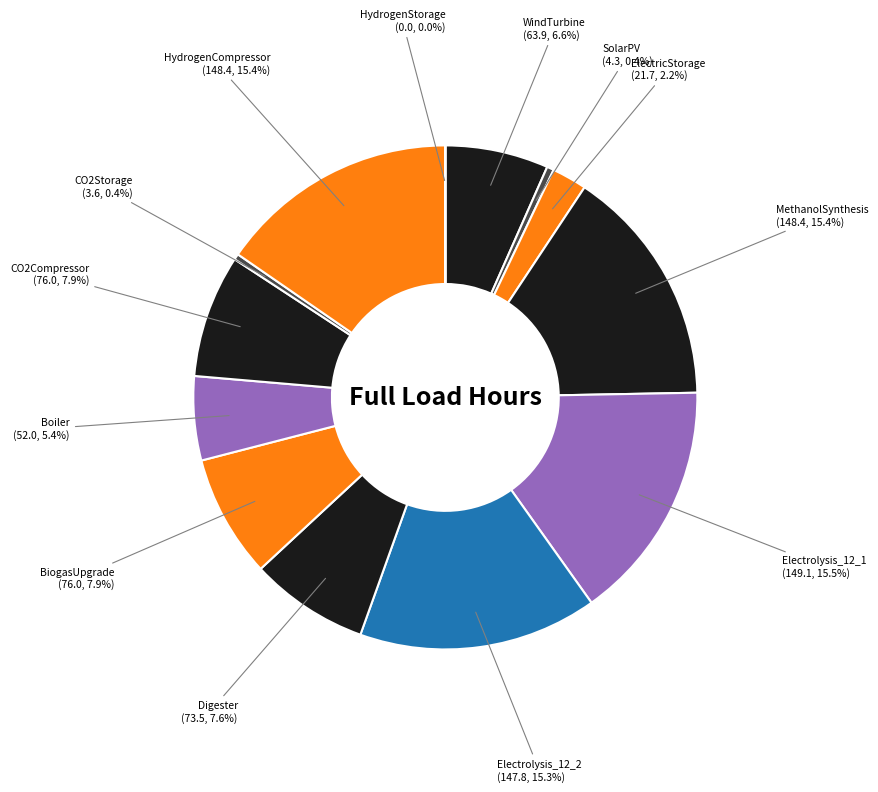

Is MethanolSynthesis the majority of the pie?

No